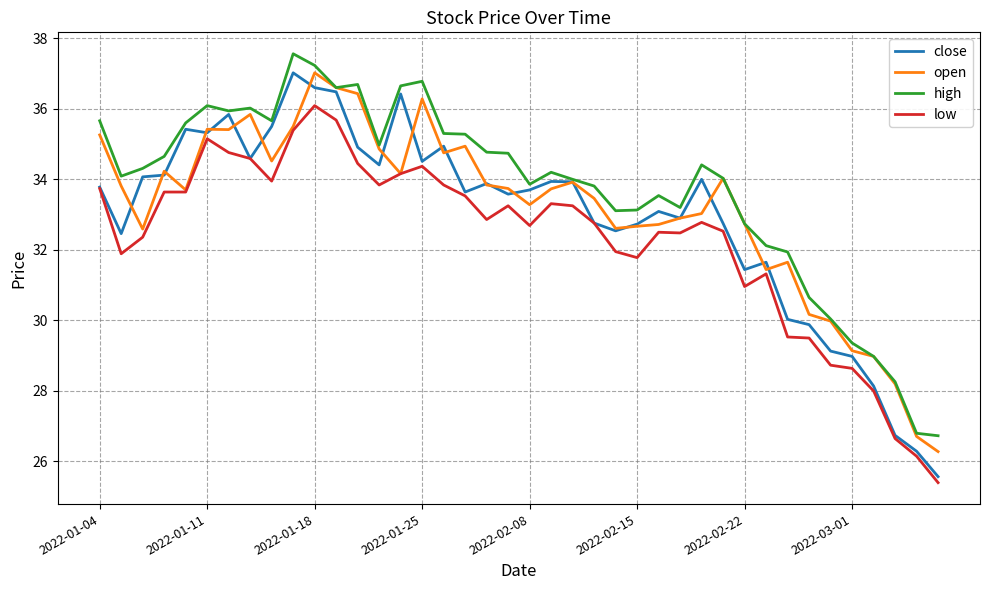

Which series has the largest total across all categories?

high